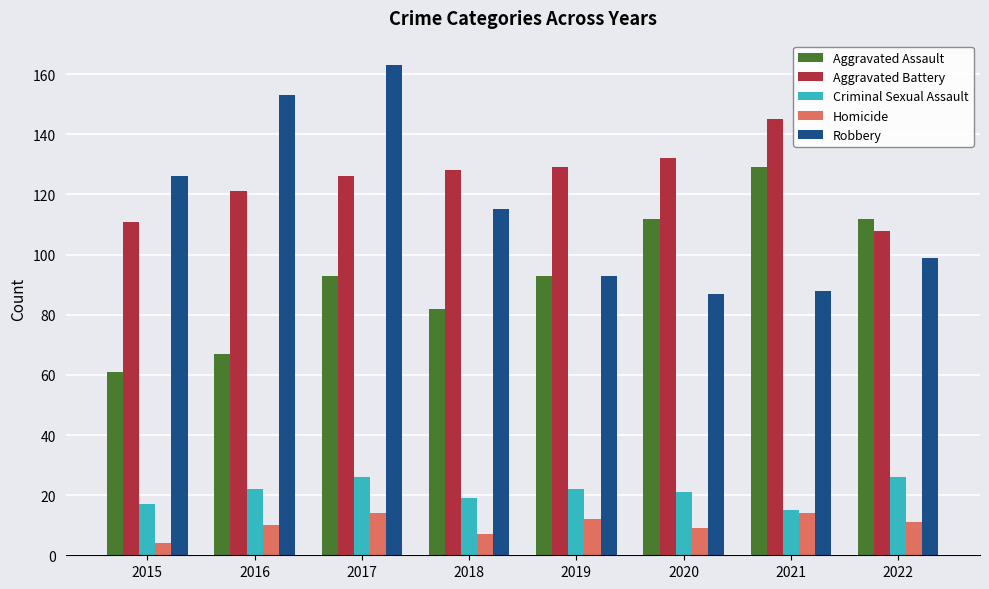

Reading left to right, list all the values displayed in this chart.

Aggravated Assault: 2015=61	2016=67	2017=93	2018=82	2019=93	2020=112	2021=129	2022=112
Aggravated Battery: 2015=111	2016=121	2017=126	2018=128	2019=129	2020=132	2021=145	2022=108
Criminal Sexual Assault: 2015=17	2016=22	2017=26	2018=19	2019=22	2020=21	2021=15	2022=26
Homicide: 2015=4	2016=10	2017=14	2018=7	2019=12	2020=9	2021=14	2022=11
Robbery: 2015=126	2016=153	2017=163	2018=115	2019=93	2020=87	2021=88	2022=99